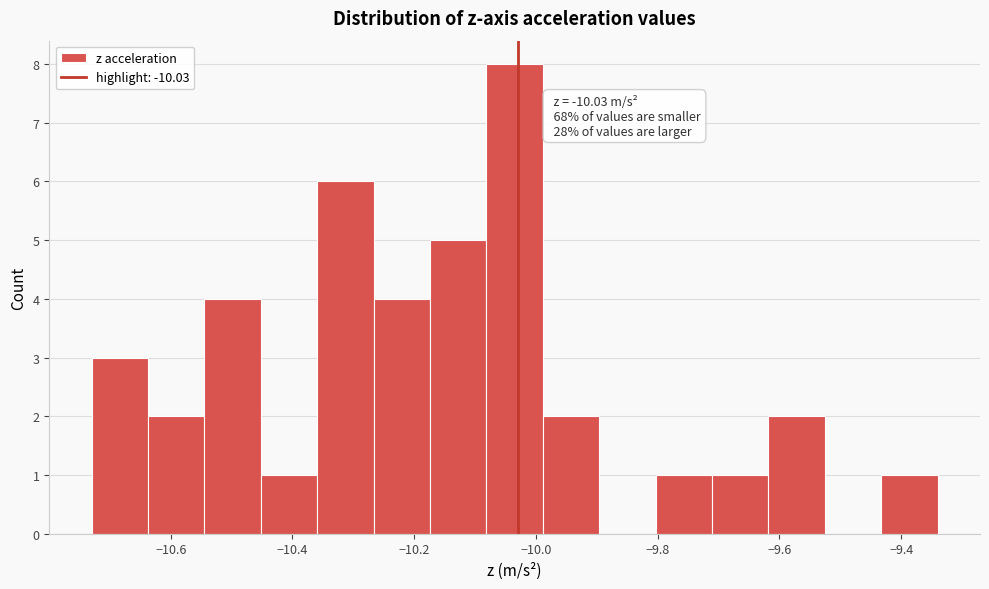

Which range on the x-axis has the tallest bar?

-10.08 to -9.98